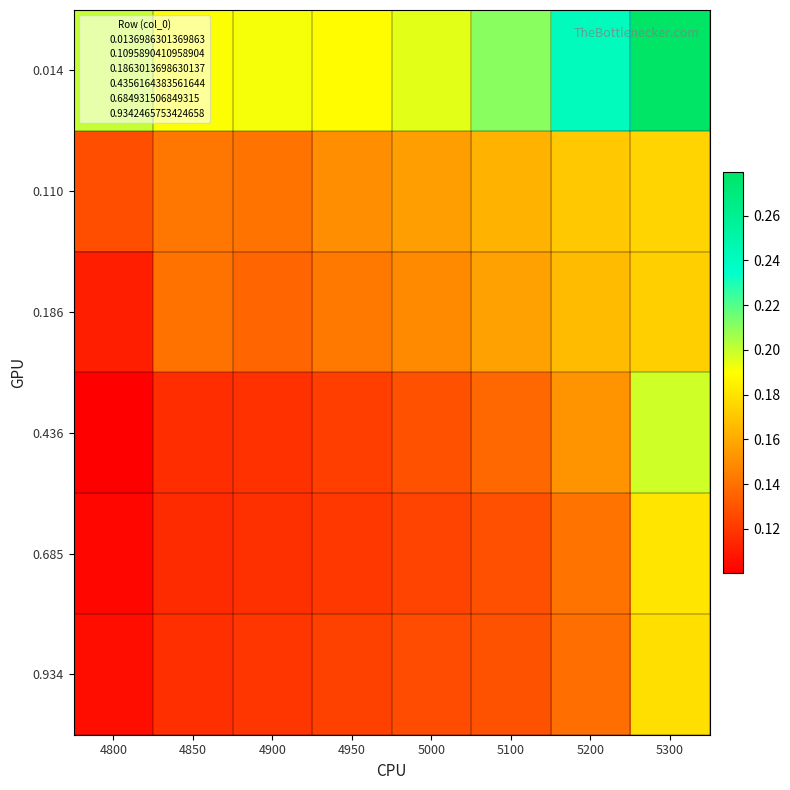

Which series has the largest total across all categories?

0.014